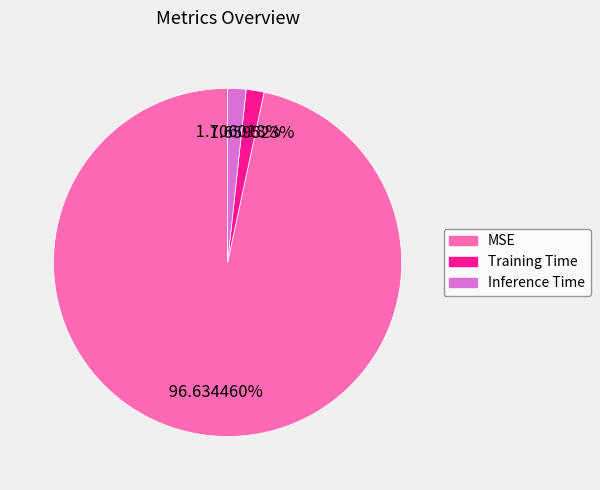

To the nearest percent, what is the difference between the Inference Time and MSE slice percentages?

95%